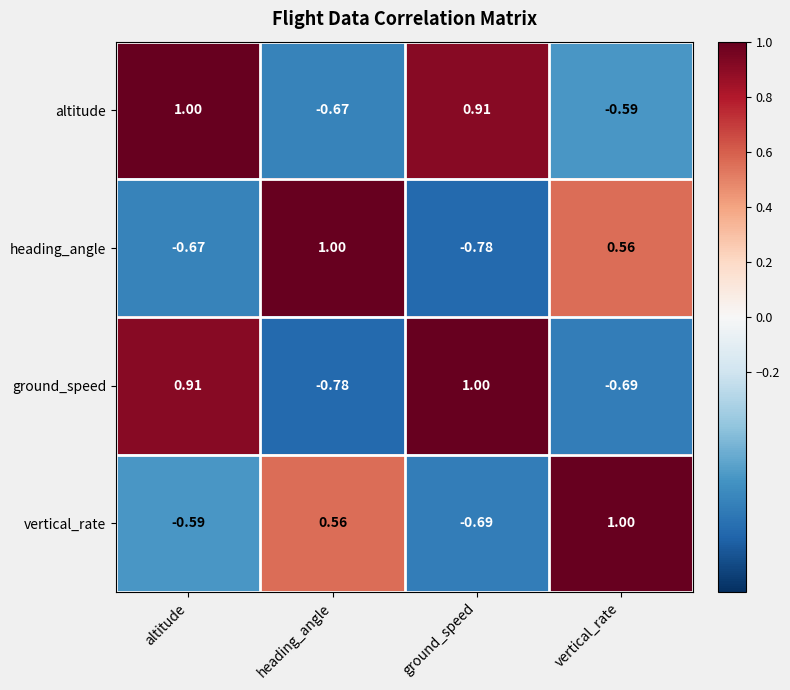

Which category has the highest value in the vertical_rate series?

vertical_rate